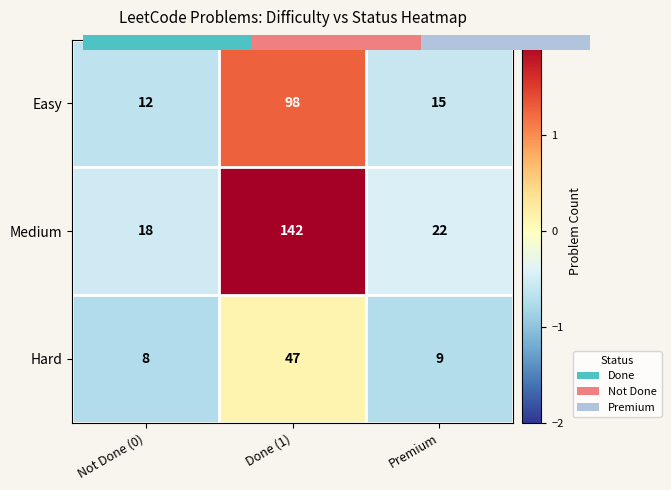

Rank the series by their maximum value, from highest to lowest.

Medium, Easy, Hard